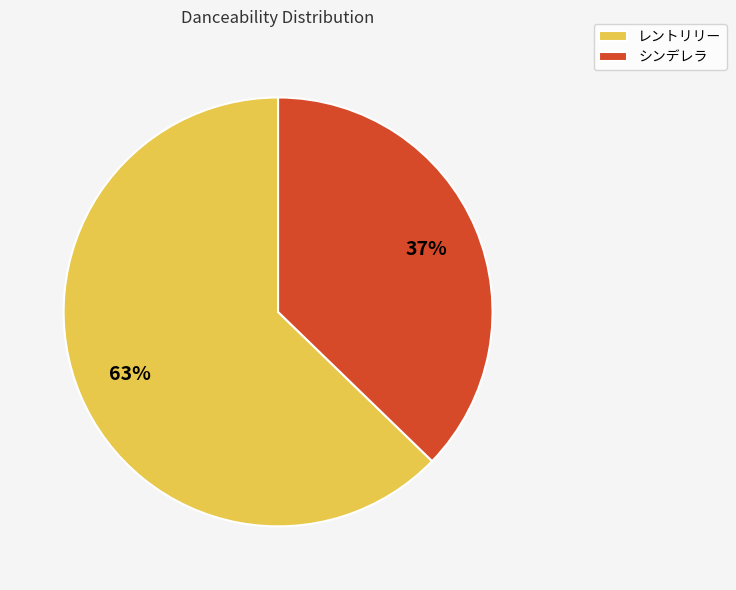

Count the number of slices in the pie.

2